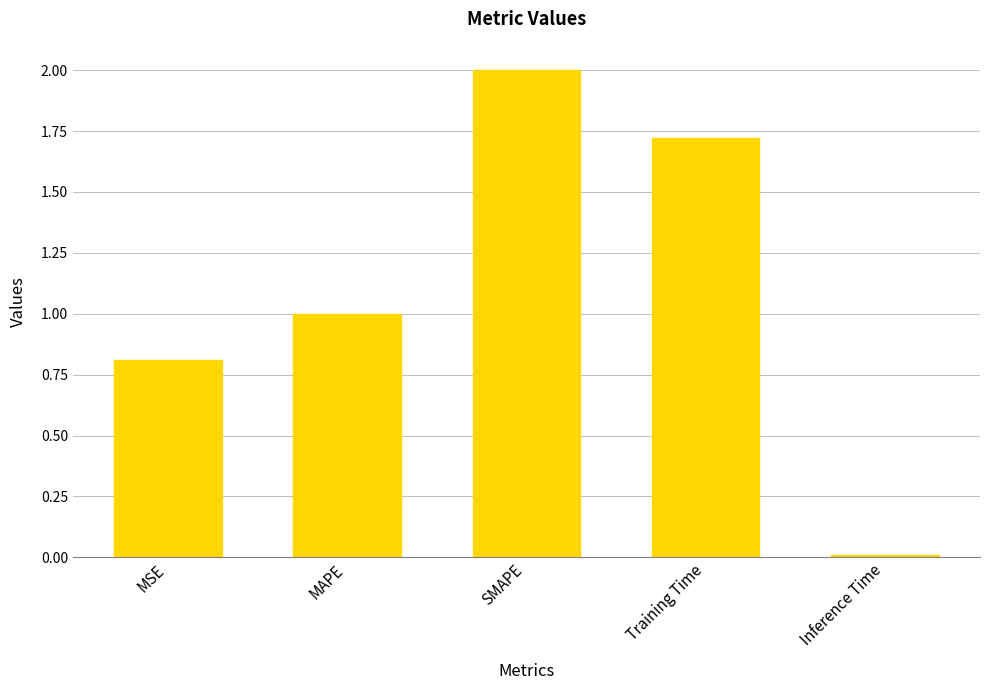

What is the label of the 2nd bar from the left?

MAPE